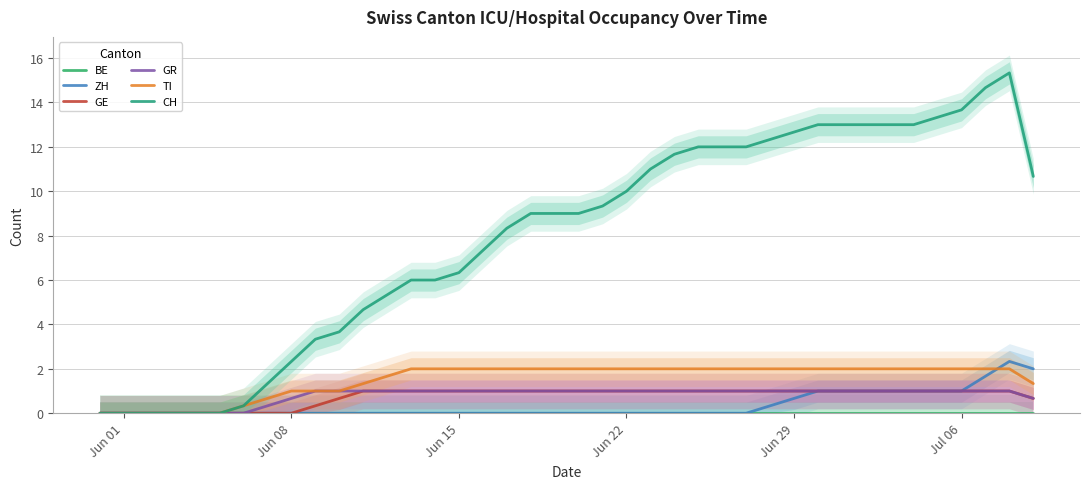

True or false: CH and BE intersect in this chart.

False